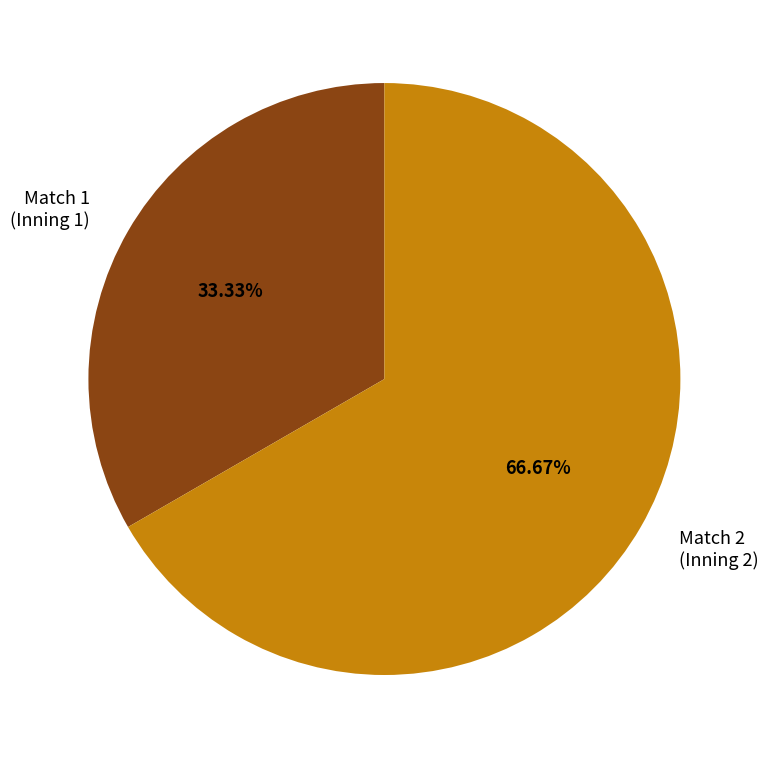

Which has a higher value, Match 1 (Inning 1) or Match 2 (Inning 2)?

Match 2 (Inning 2)